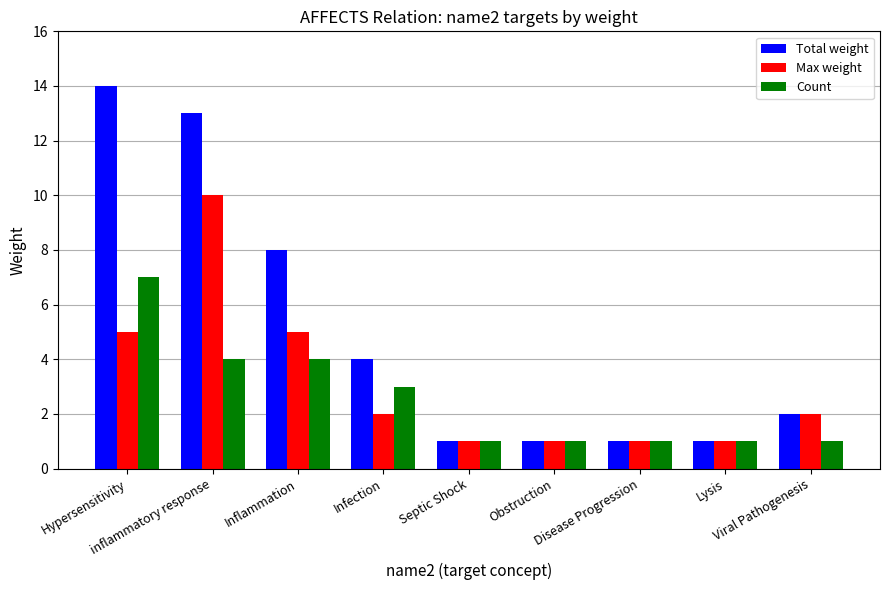

How many Max weight values are between 1 and 5?

8